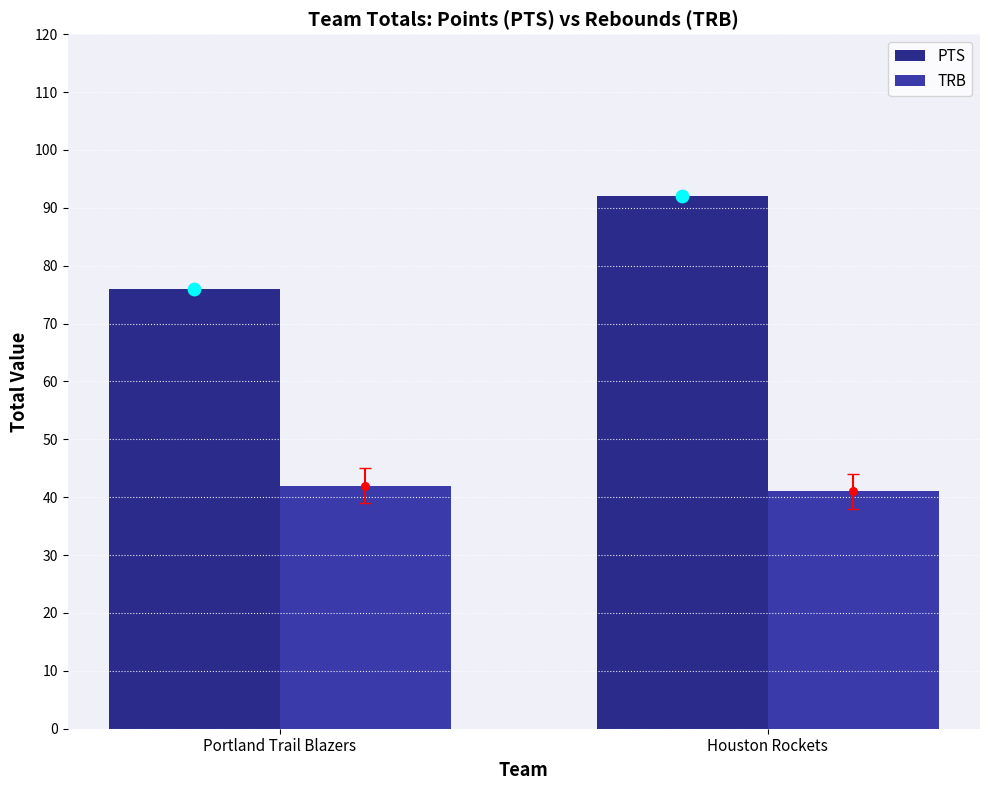

At which category is the sum across all series the highest?

Houston Rockets